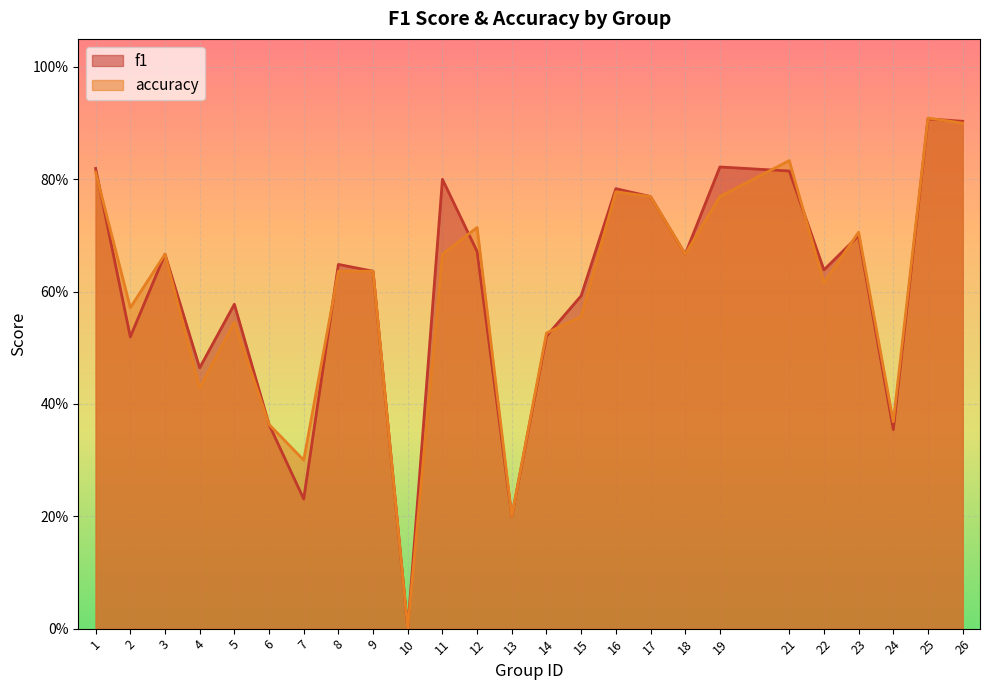

Between which two adjacent categories do f1 and accuracy first intersect?

1 and 2